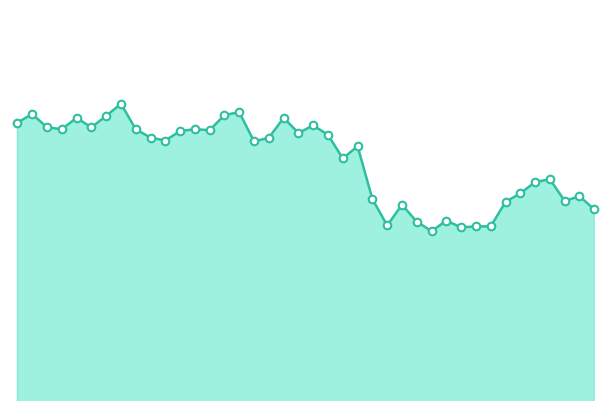

Does the chart have visible grid lines?

No